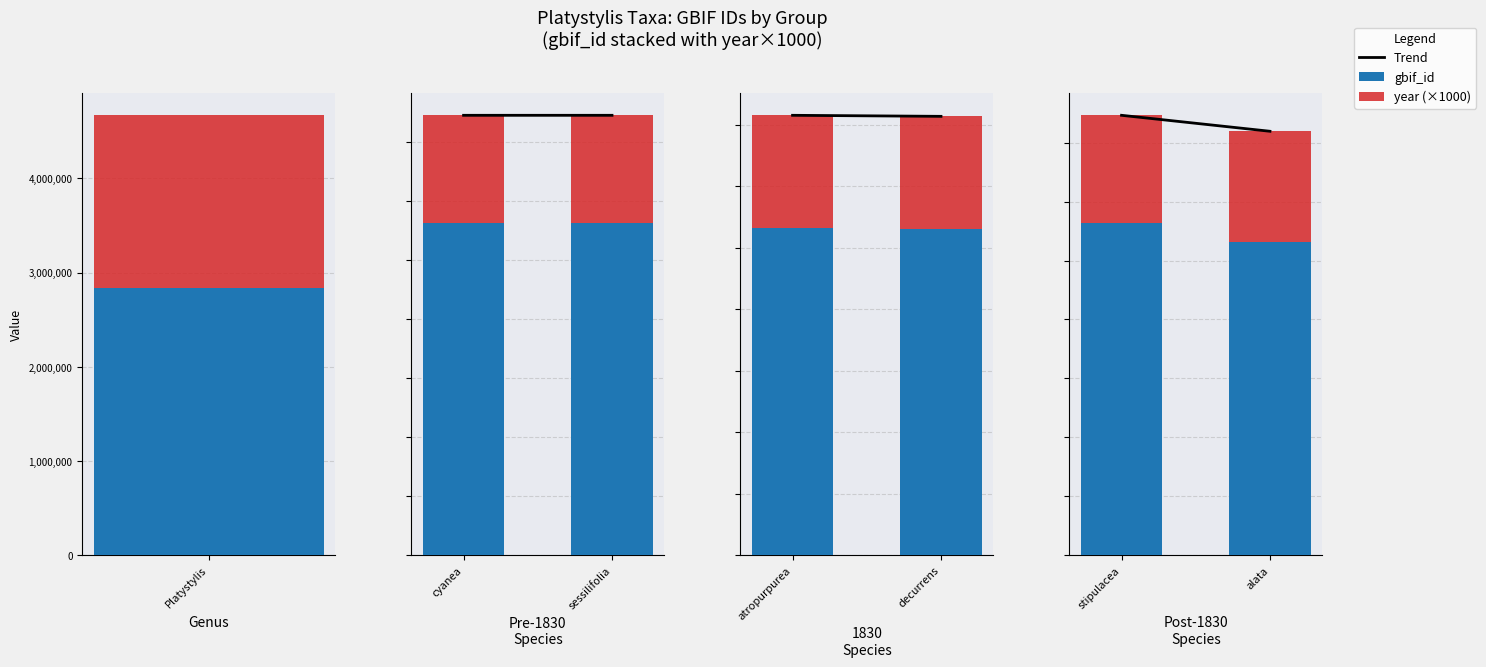

Rank the series by their maximum value, from highest to lowest.

Trend, gbif_id, year (scaled)